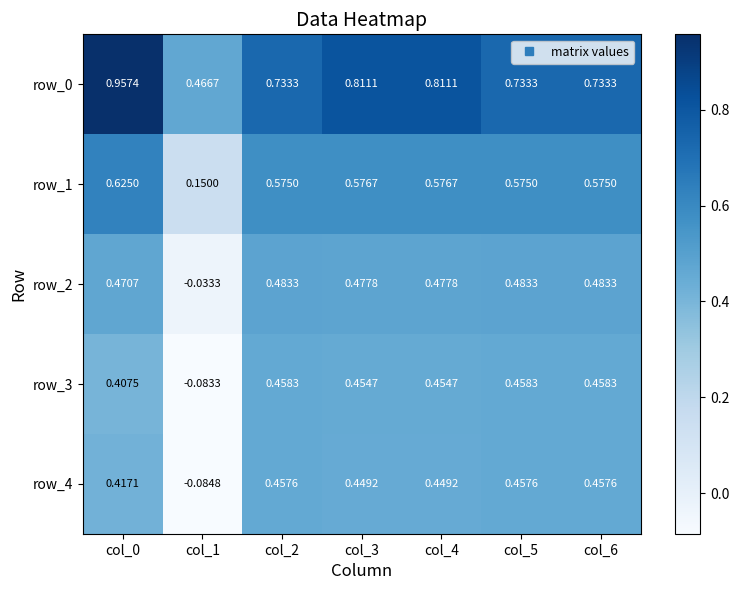

Is the value of row_2 at col_3 greater than the value of row_4 at col_1?

Yes